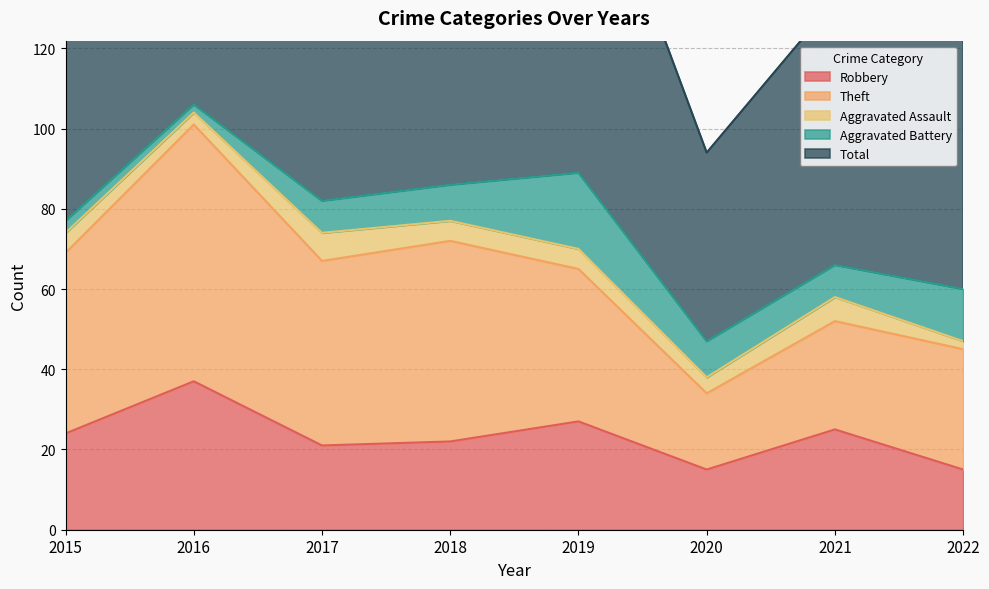

Reading left to right, list all the values displayed in this chart.

Robbery: 24	37	21	22	27	15	25	15
Theft: 45	64	46	50	38	19	27	30
Aggravated Assault: 5	3	7	5	5	4	6	2
Aggravated Battery: 3	2	8	9	19	9	8	13
Total: 77	106	82	88	91	47	66	62